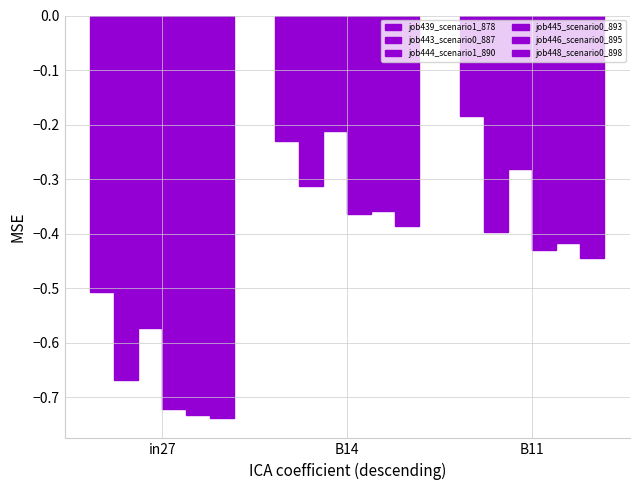

Rank the series at B11 from highest to lowest value.

job439_scenario1_878, job444_scenario1_890, job443_scenario0_887, job446_scenario0_895, job445_scenario0_893, job448_scenario0_898